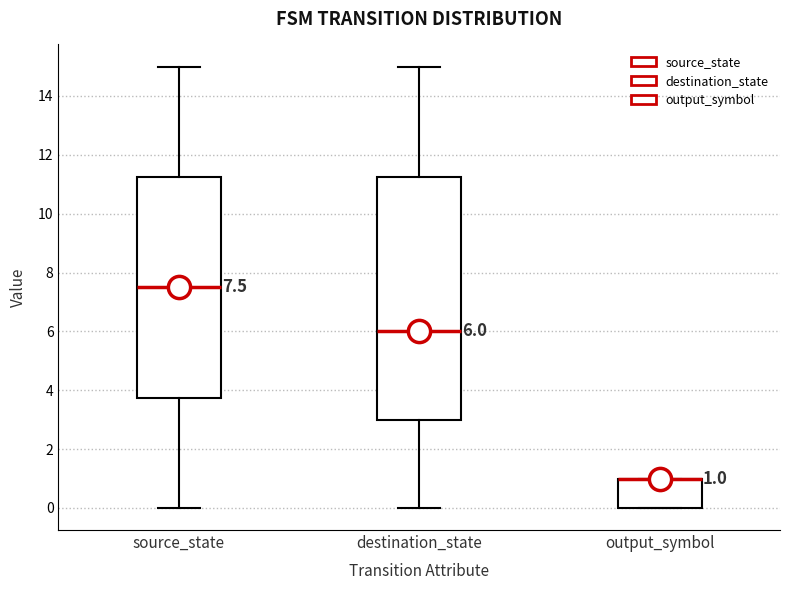

Which box is the tallest, from its lower edge to its upper edge?

destination_state